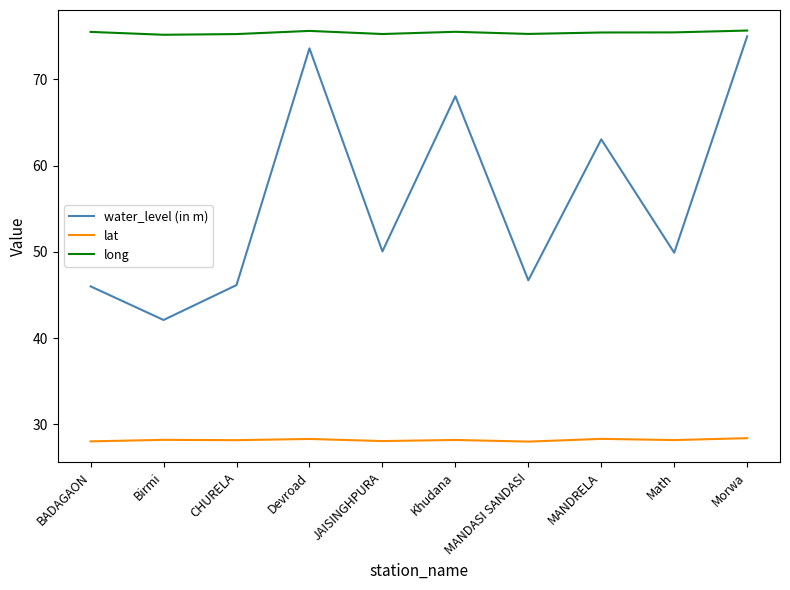

True or false: water_level (in m) and lat cross at least once.

False